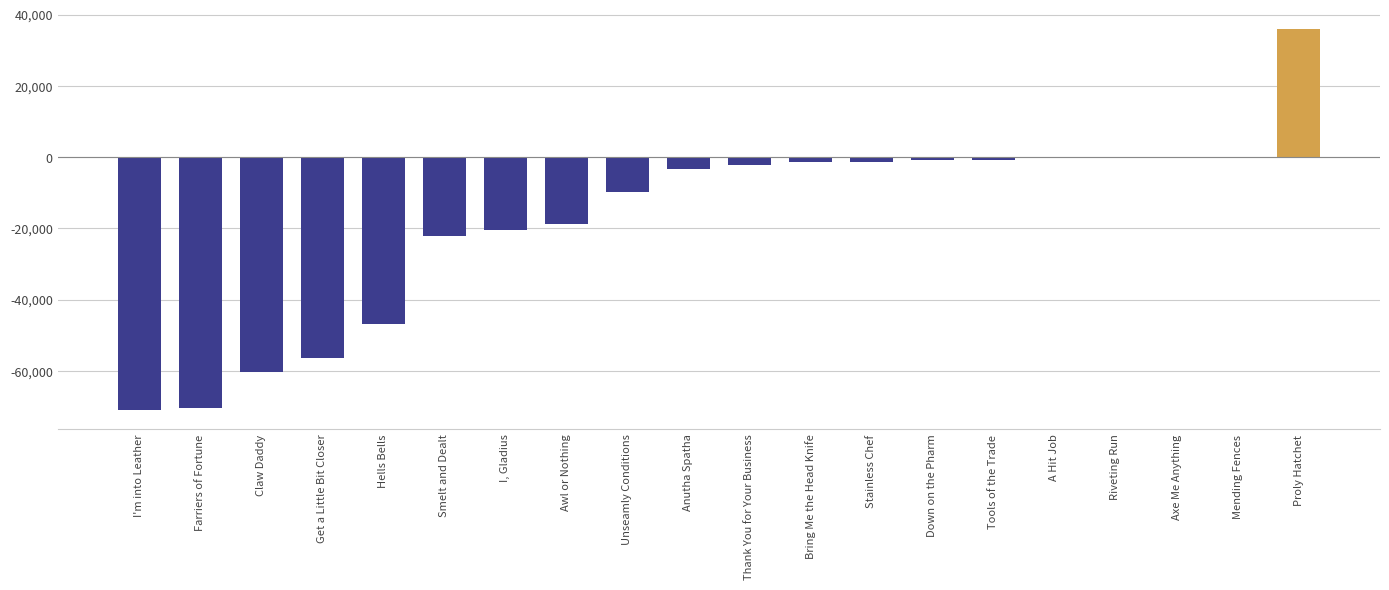

What value does the data have at Axe Me Anything?

-37.6